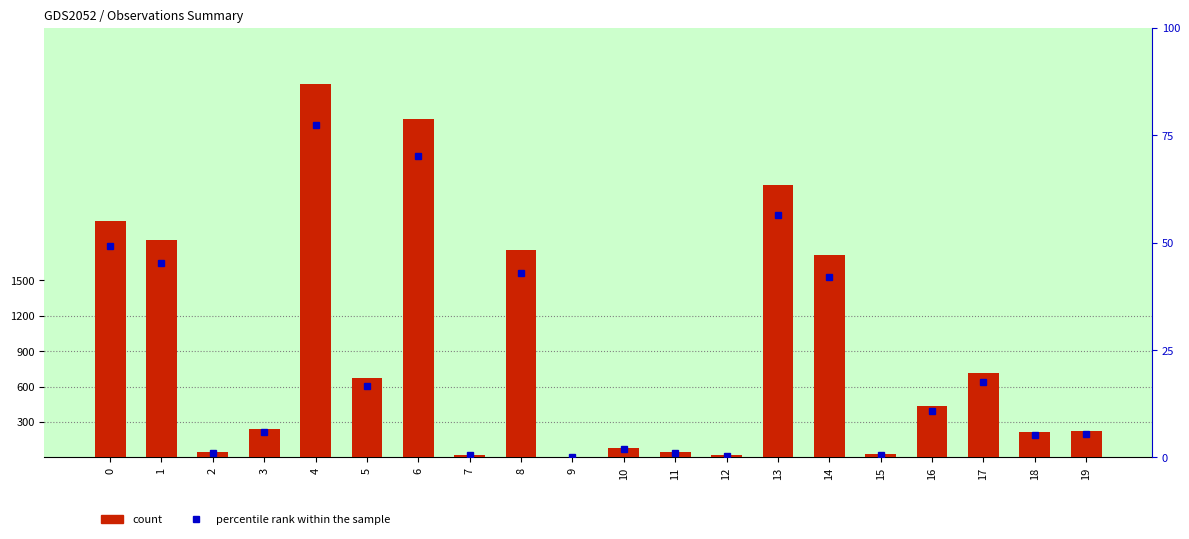

What is the sum of the count values at 13 and 14?

4022.0